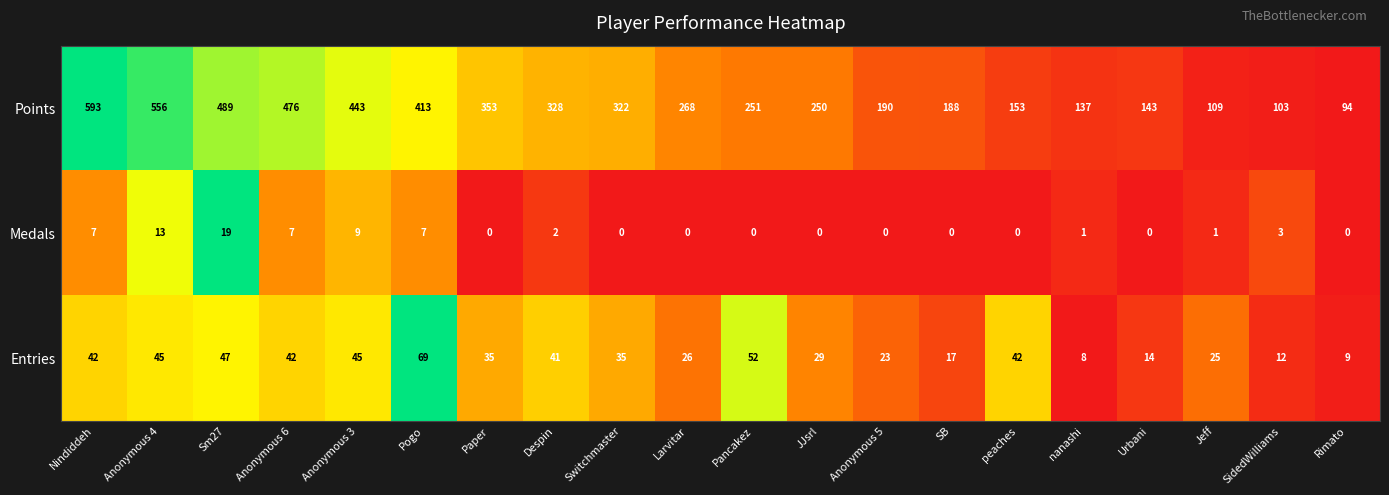

Which label corresponds to the largest value in the chart?

Nindiddeh